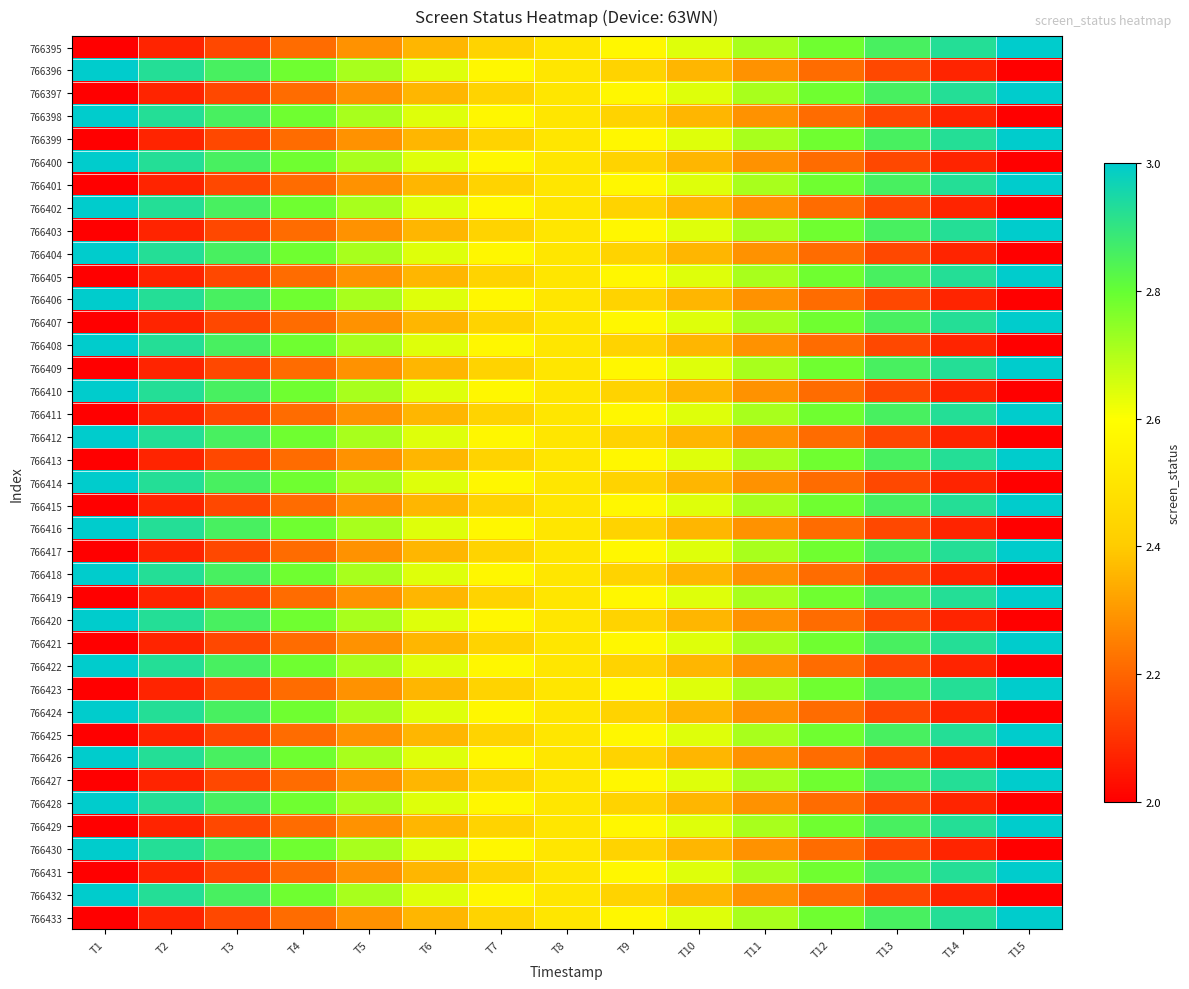

At how many categories does at least one series exceed 2?

15